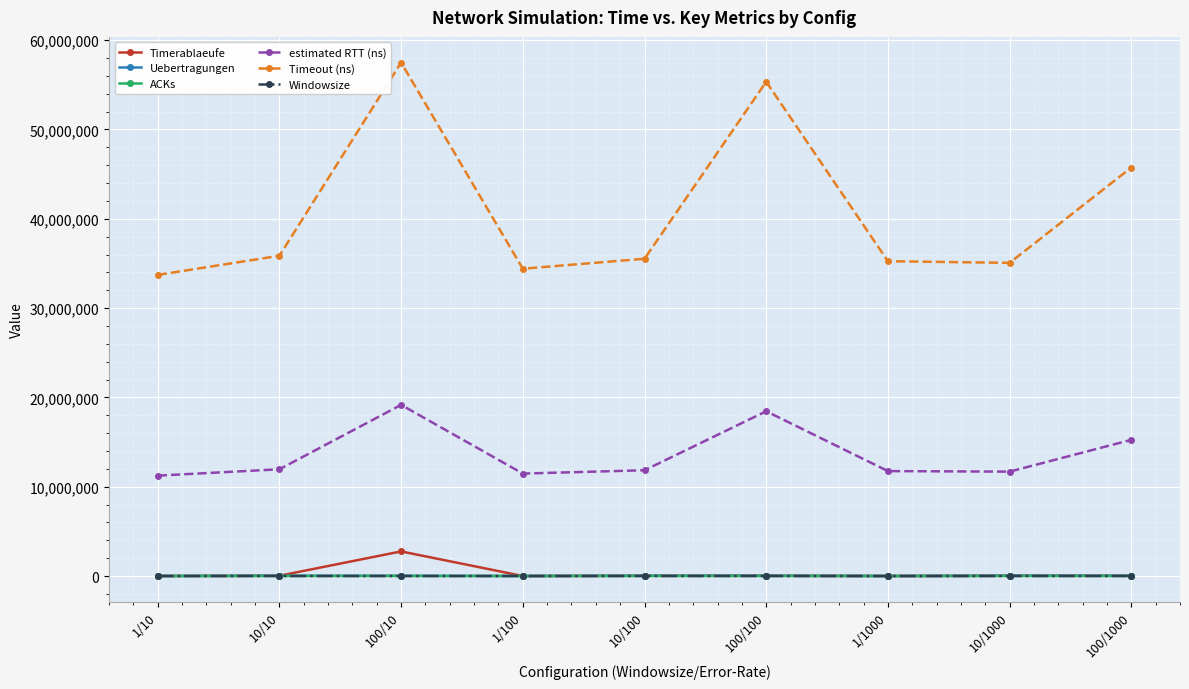

What is the total value across all series at 1/1000?

47002079